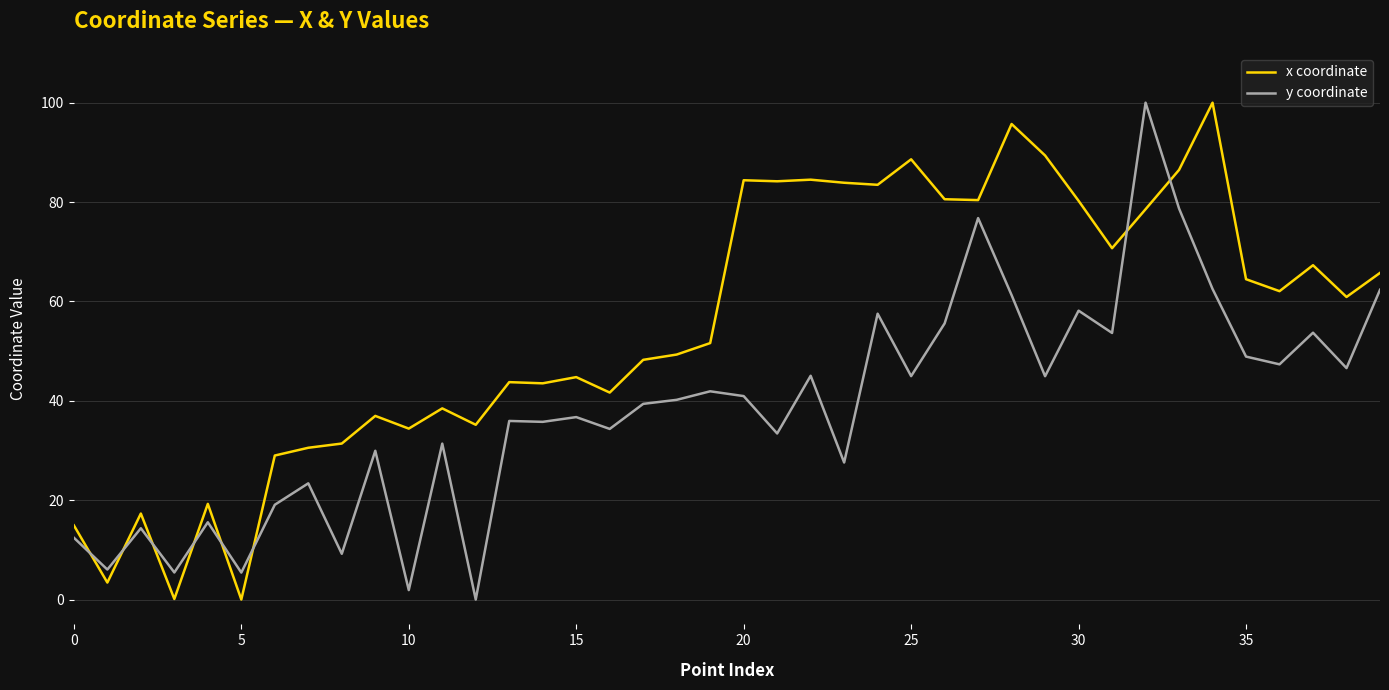

List the series in order of their overall mean, highest first.

x coordinate, y coordinate